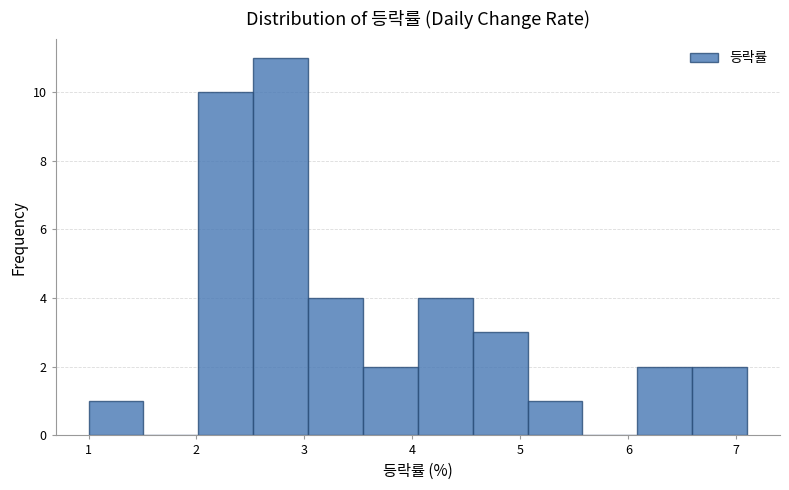

Which range on the x-axis has the tallest bar?

2.5 to 3.0